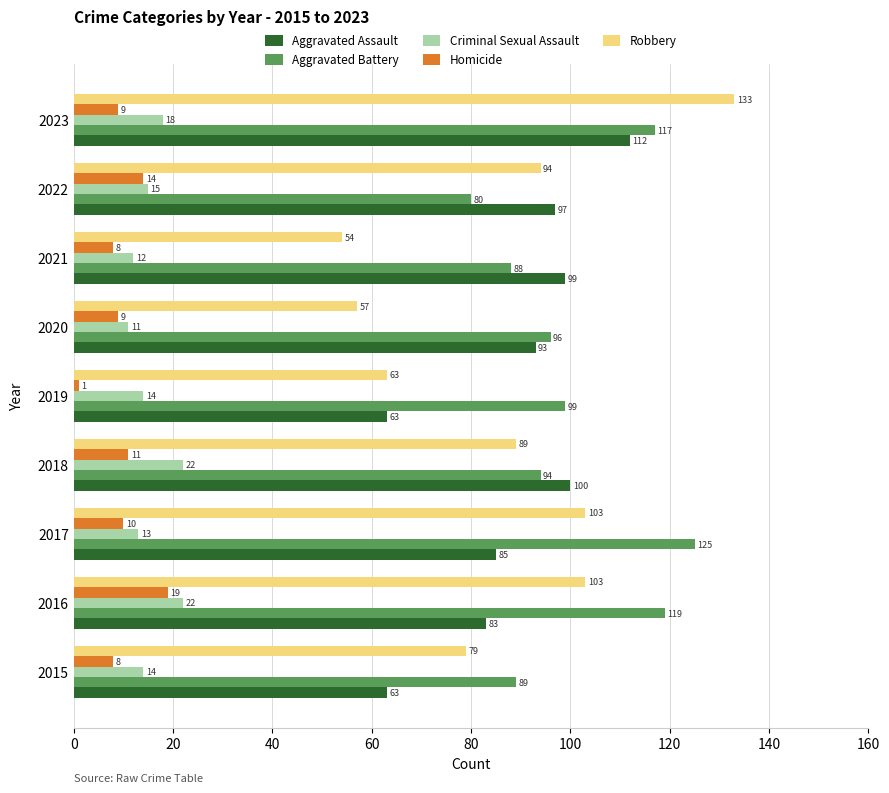

List the series in order of their peak value, highest first.

Robbery, Aggravated Battery, Aggravated Assault, Criminal Sexual Assault, Homicide